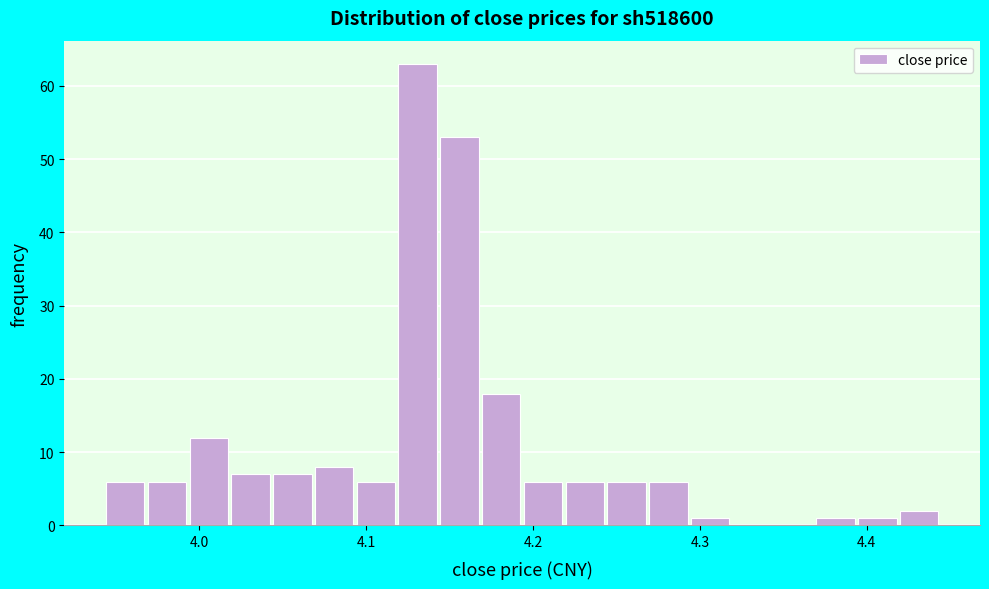

Around what value on the x-axis is the tallest bar? Give the approximate position of its centre, as read against the axis.

4.13